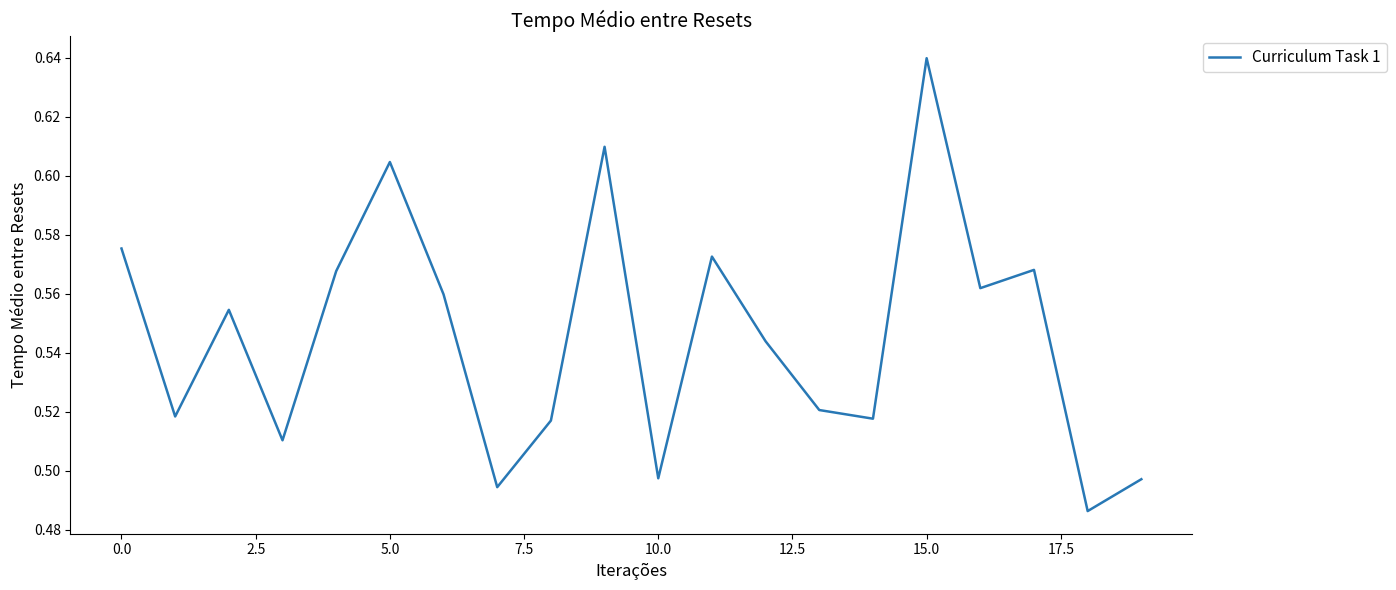

At which label is the value closest to 0?

18